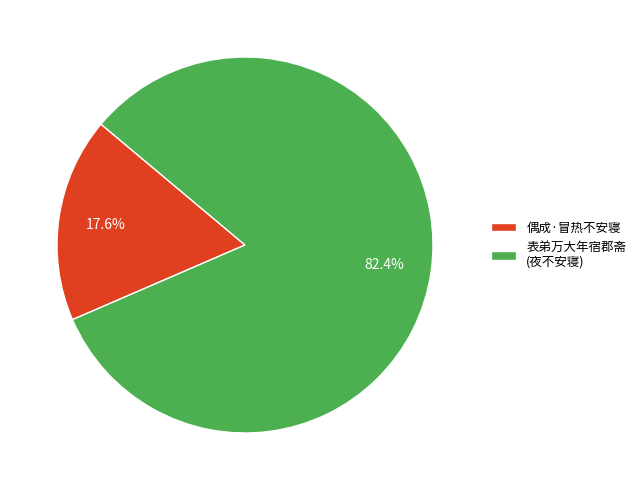

Which has a higher value, 偶成·冒热不安寝 or 表弟万大年宿郡斋 (夜不安寝)?

表弟万大年宿郡斋 (夜不安寝)